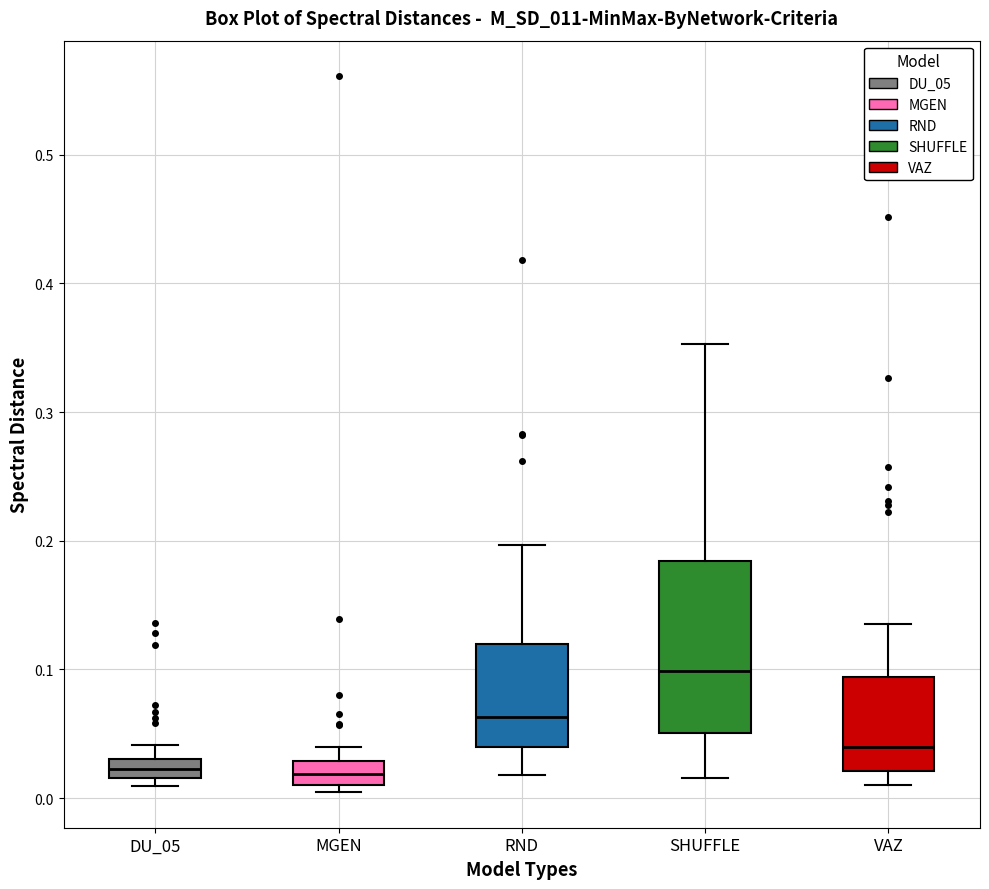

Reading left to right, read every box against the y-axis: the position of its median line, the range the box covers, and the ends of its whiskers. The values are not printed on the chart, so give them approximately, as read against the axis.

DU_05: median 0.02 (inside the box), box 0.02 to 0.03, whiskers 0.01 to 0.04
MGEN: median 0.02, box 0.01 to 0.03, whiskers 0.00 to 0.04
RND: median 0.06, box 0.04 to 0.12, whiskers 0.02 to 0.20
SHUFFLE: median 0.10, box 0.05 to 0.18, whiskers 0.02 to 0.35
VAZ: median 0.04, box 0.02 to 0.09, whiskers 0.01 to 0.14